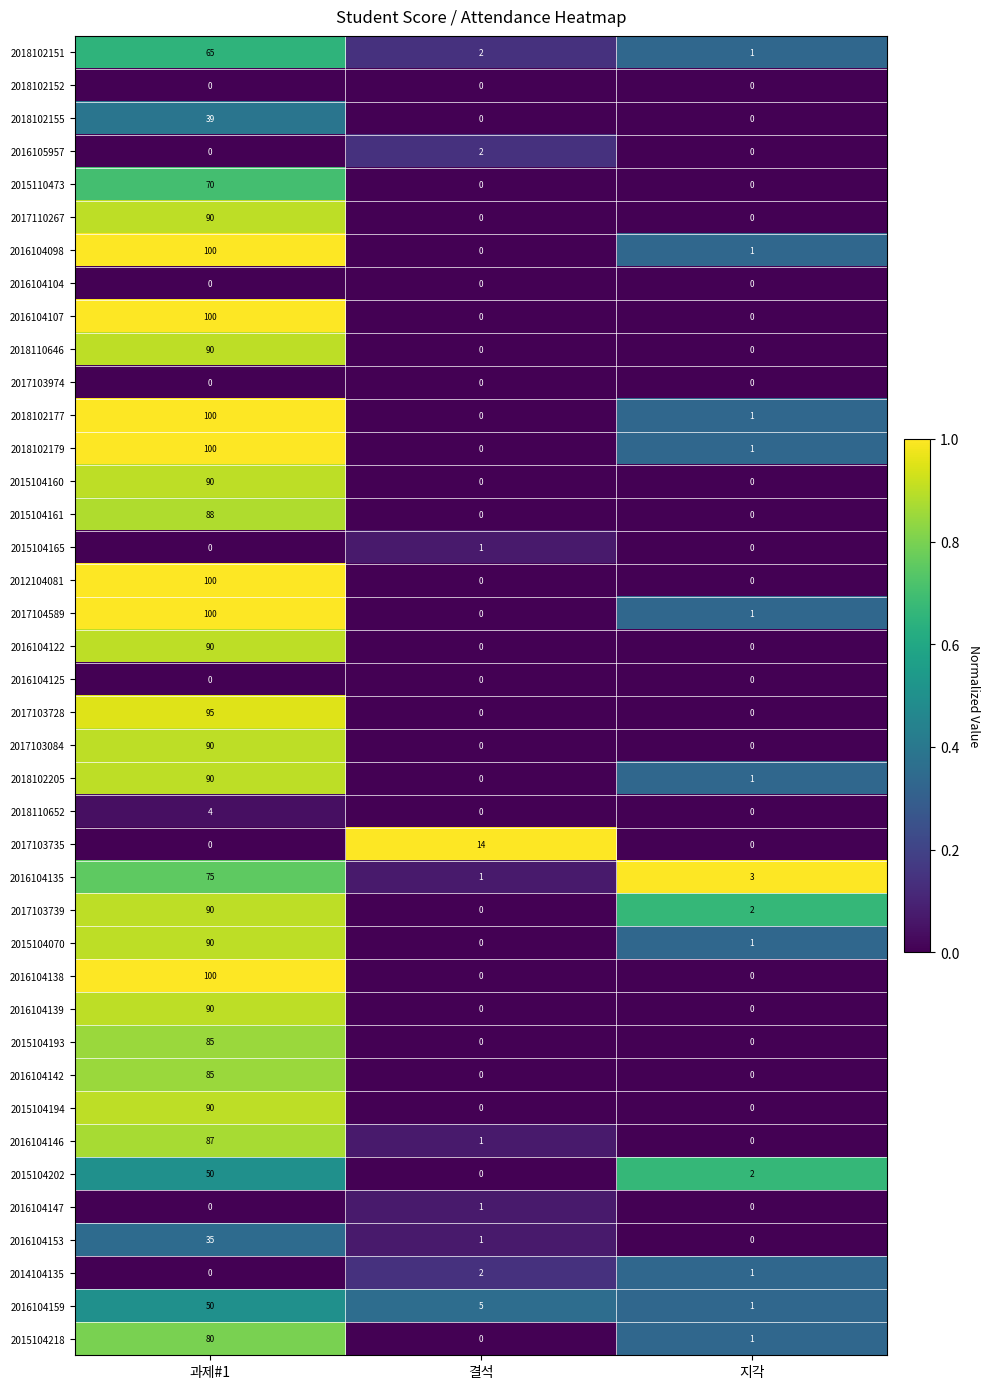

True or false: 2017103084 has a value of 0 at 지각.

True